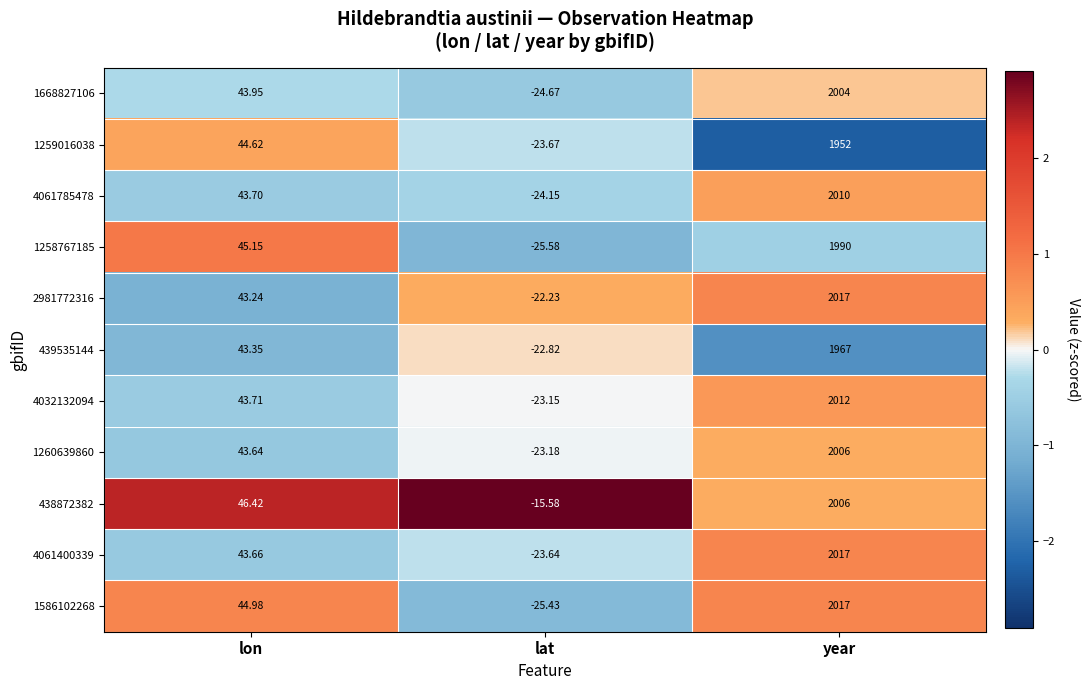

At which category is the sum across all series the highest?

year